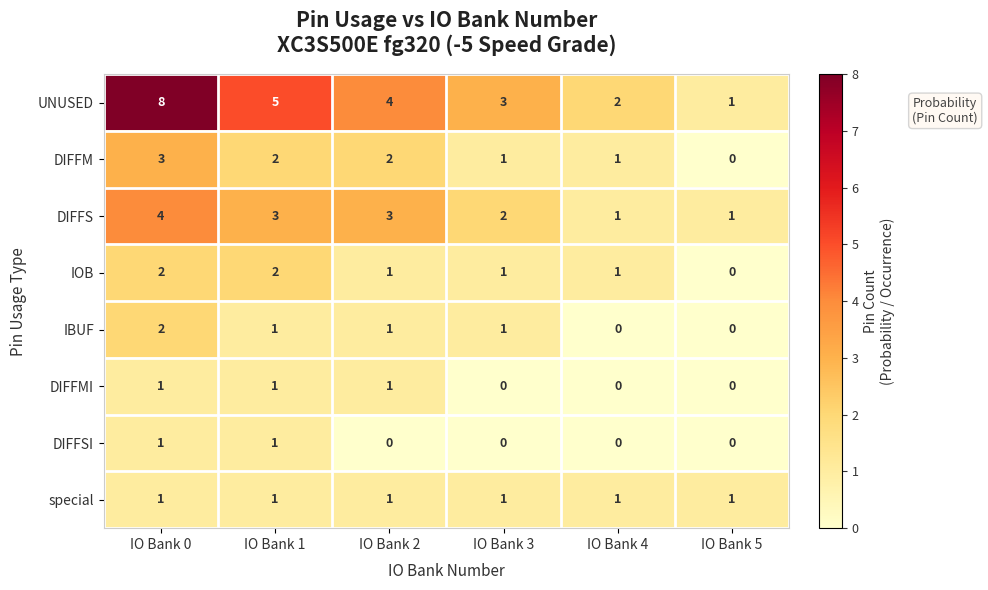

The IBUF series shows 0 at IO Bank 5. True or false?

True